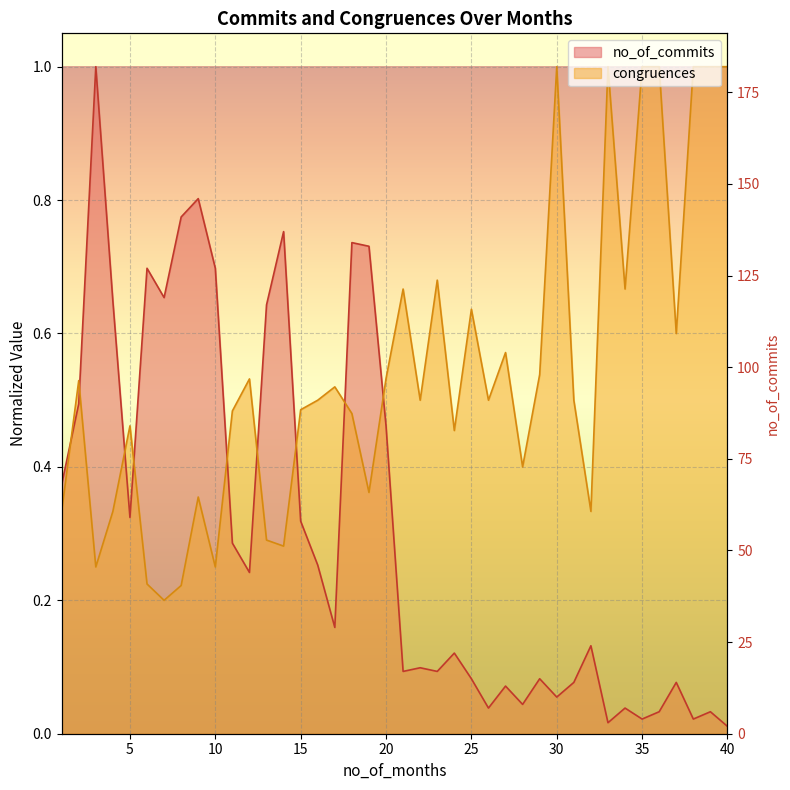

What is the greatest value displayed?

1.0